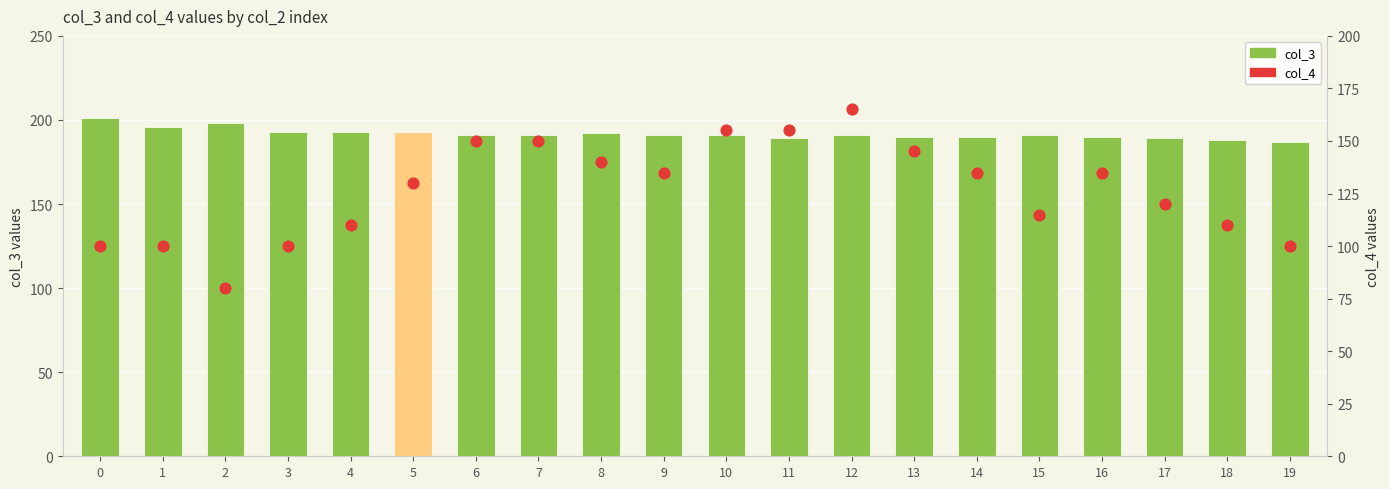

What are all the series names shown in the legend?

col_3, col_4